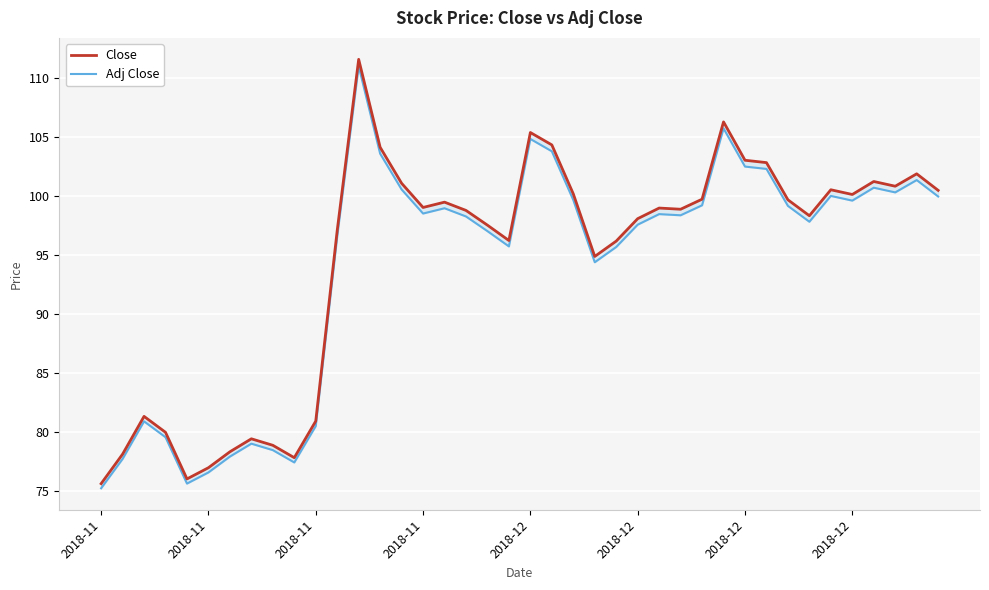

True or false: Adj Close and Close intersect in this chart.

False